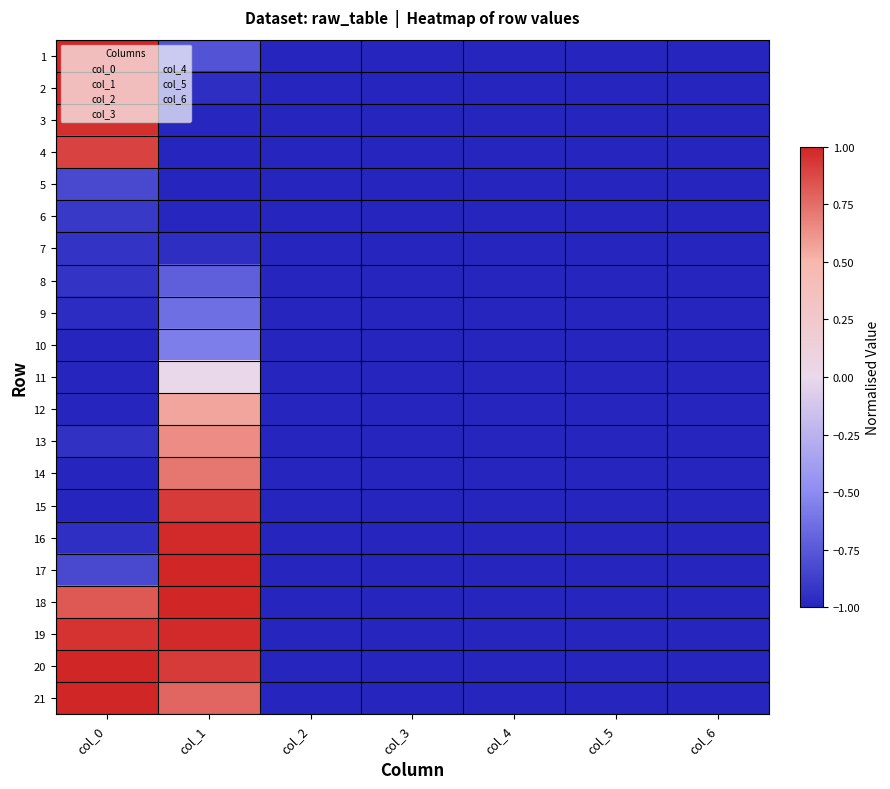

At col_4, list the series in order from largest to smallest.

1, 2, 3, 4, 5, 6, 7, 8, 9, 10, 11, 12, 13, 14, 15, 16, 17, 18, 19, 20, 21